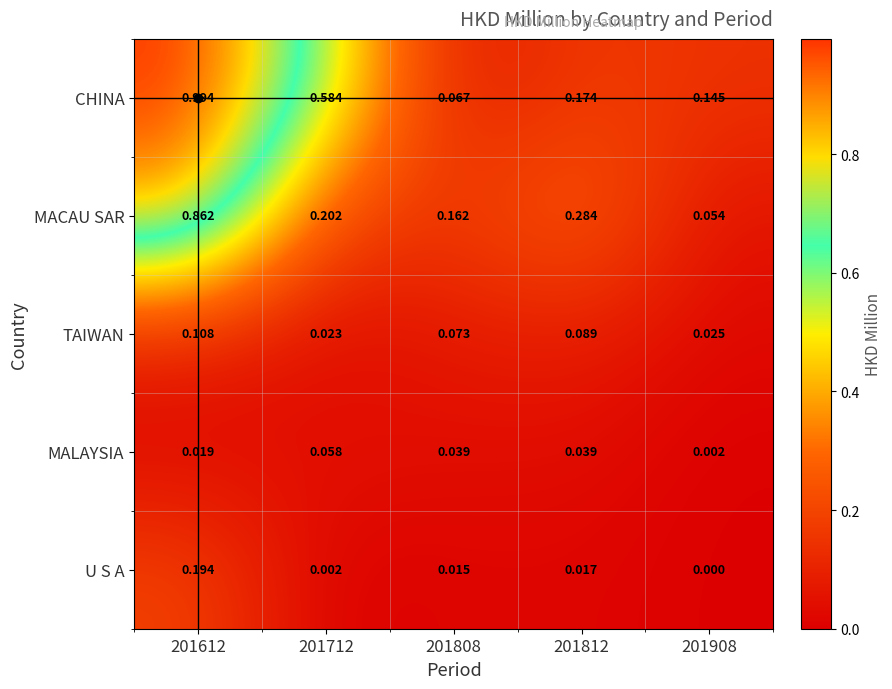

At how many categories does at least one series exceed 0?

5